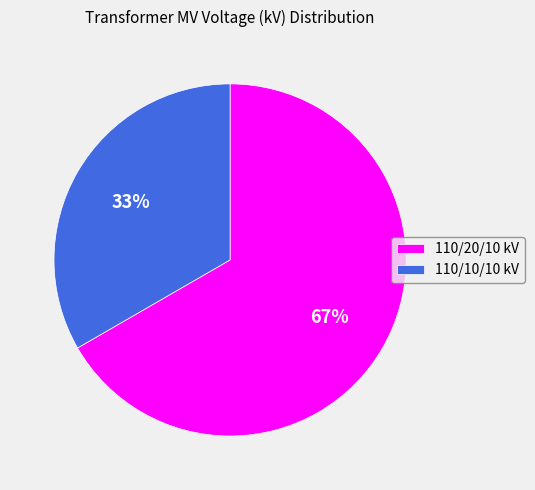

To the nearest percent, what is the average slice percentage?

50%